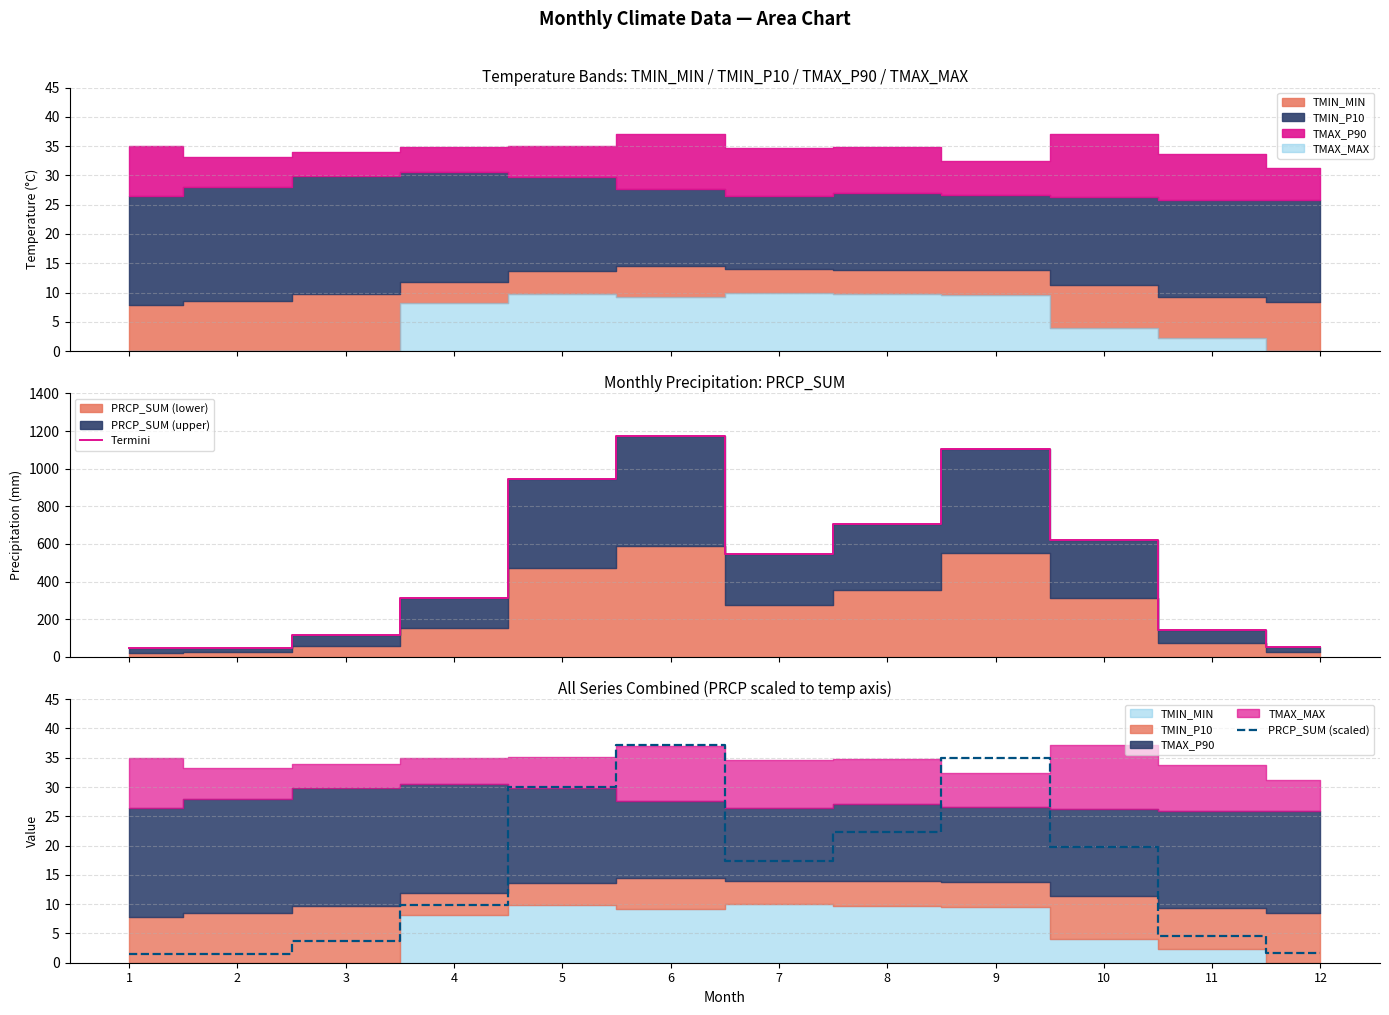

At which category is the sum across all series the highest?

6